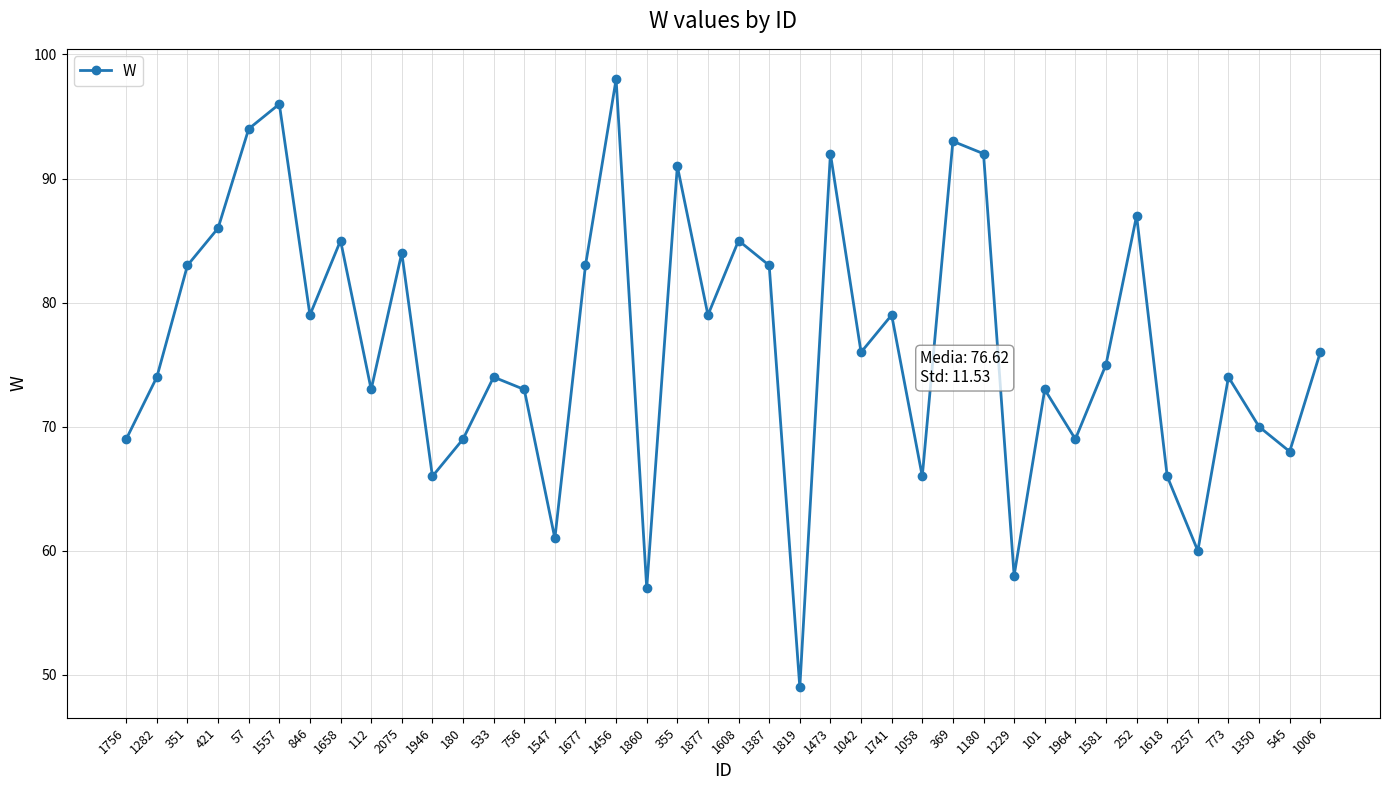

What is the smallest value displayed?

49